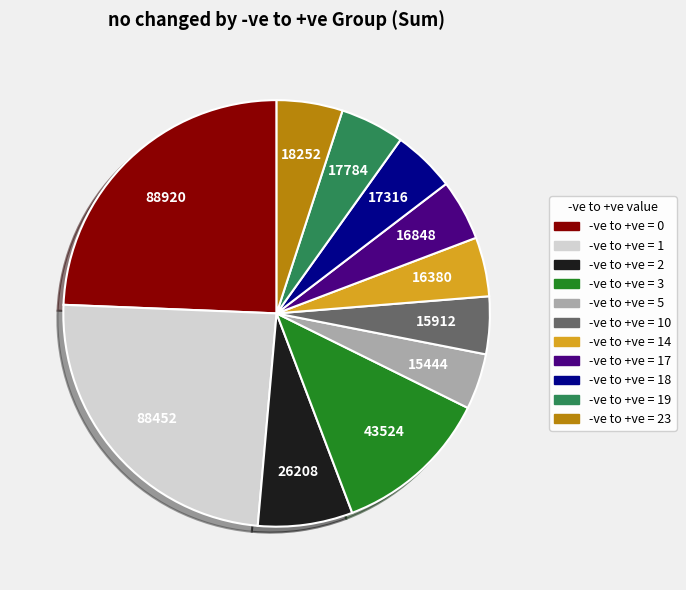

Do -ve to +ve = 3 and -ve to +ve = 2 together represent more than half of the pie?

No